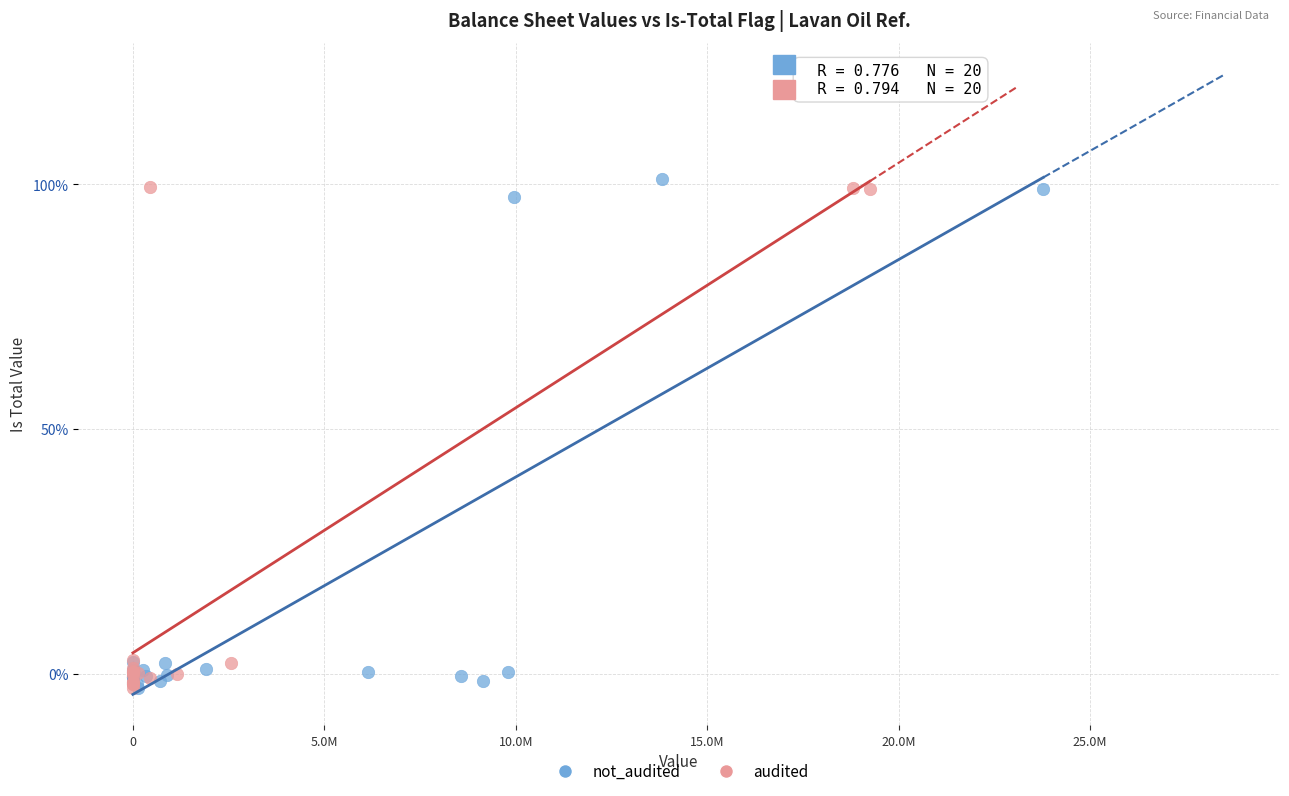

Which series reaches the maximum Y coordinate?

not_audited